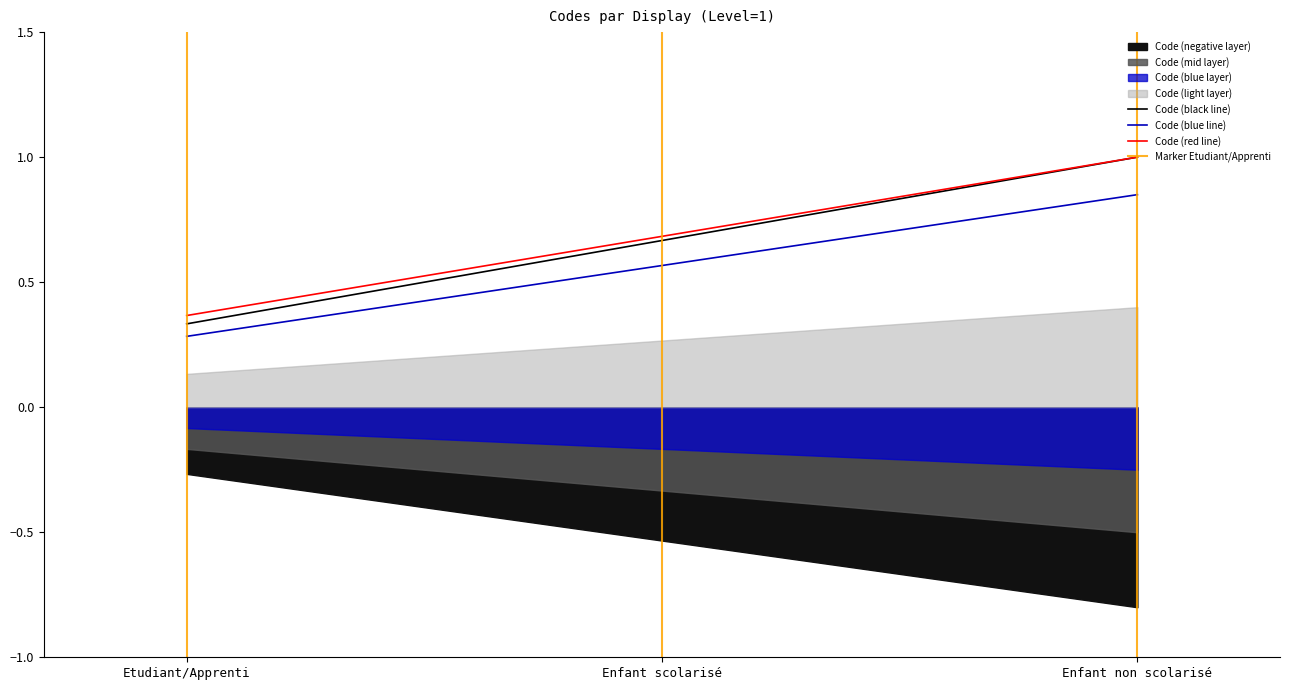

At which category does the chart reach its minimum across all series?

Etudiant/Apprenti